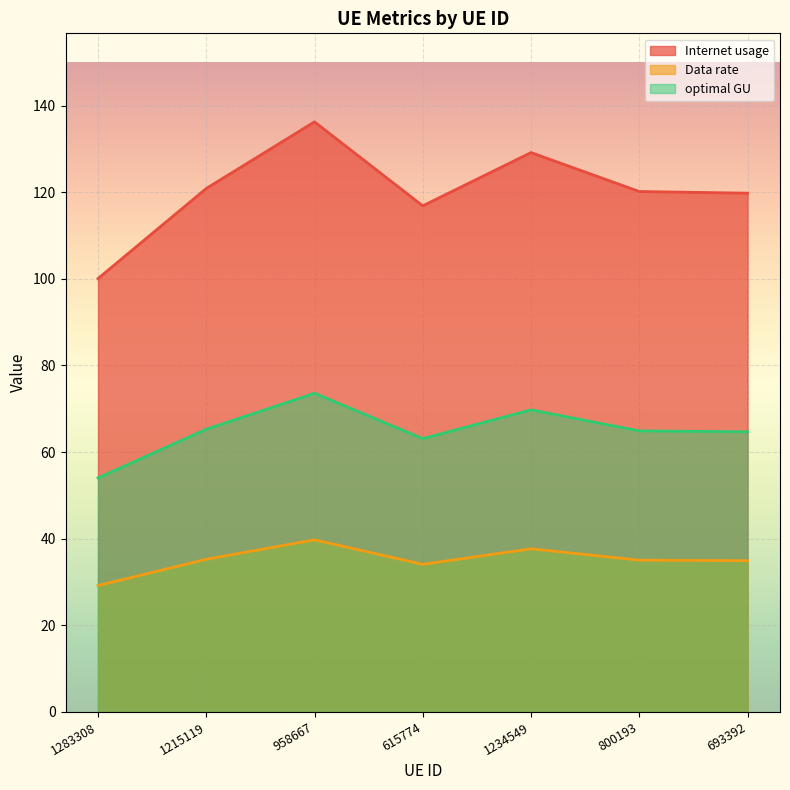

Which series changed the most between 958667 and 800193?

Internet usage